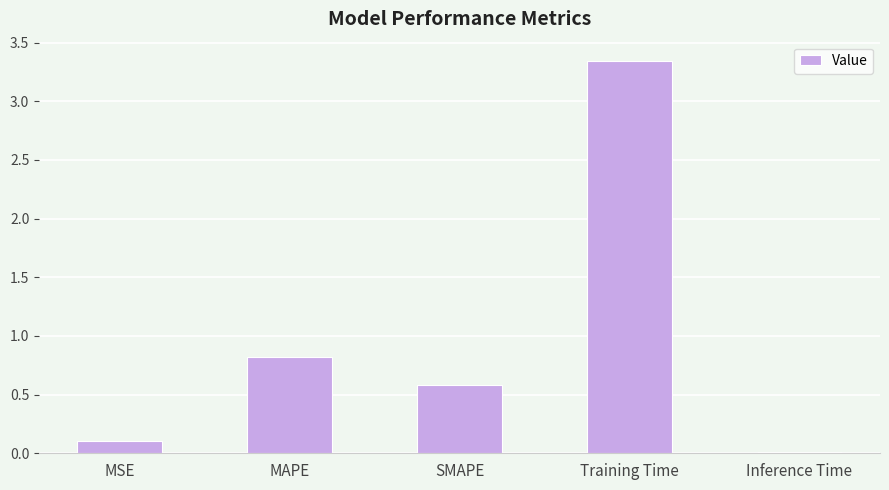

At which label is the value closest to 1?

MAPE